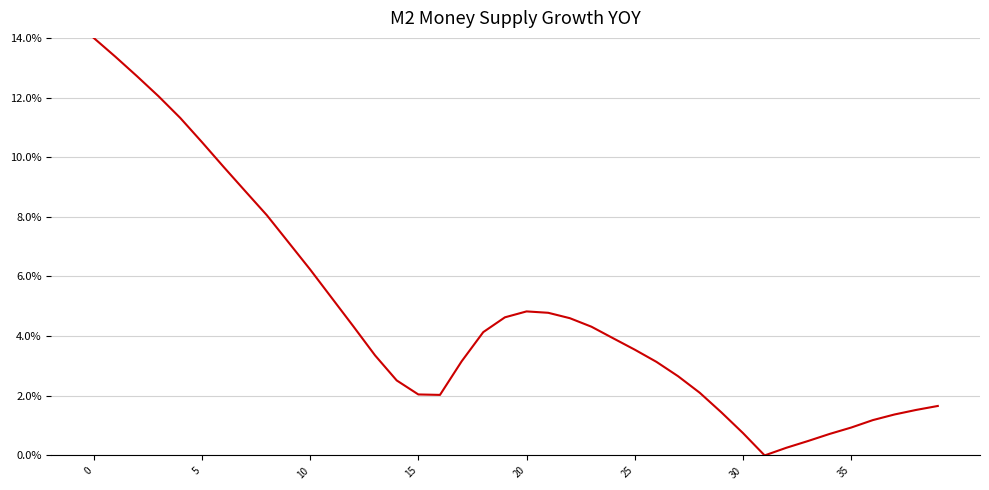

Does the chart display data point markers on the line(s)?

No